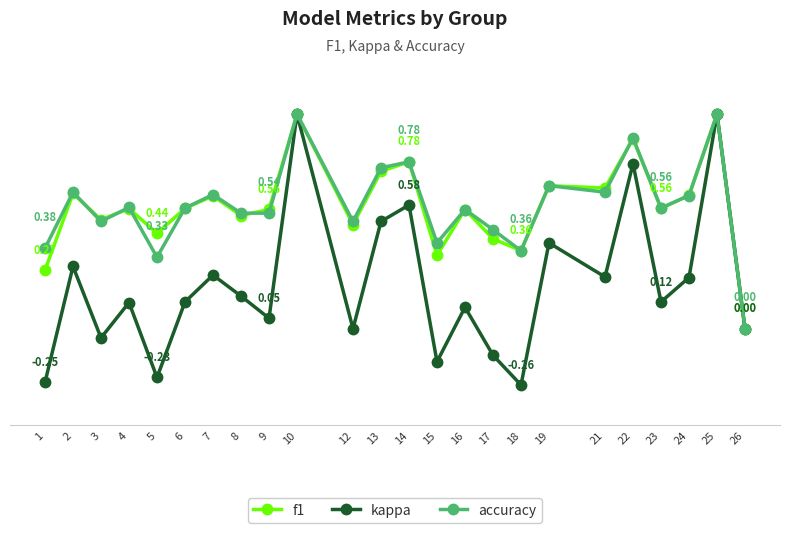

What are all the series names shown in the legend?

f1, kappa, accuracy